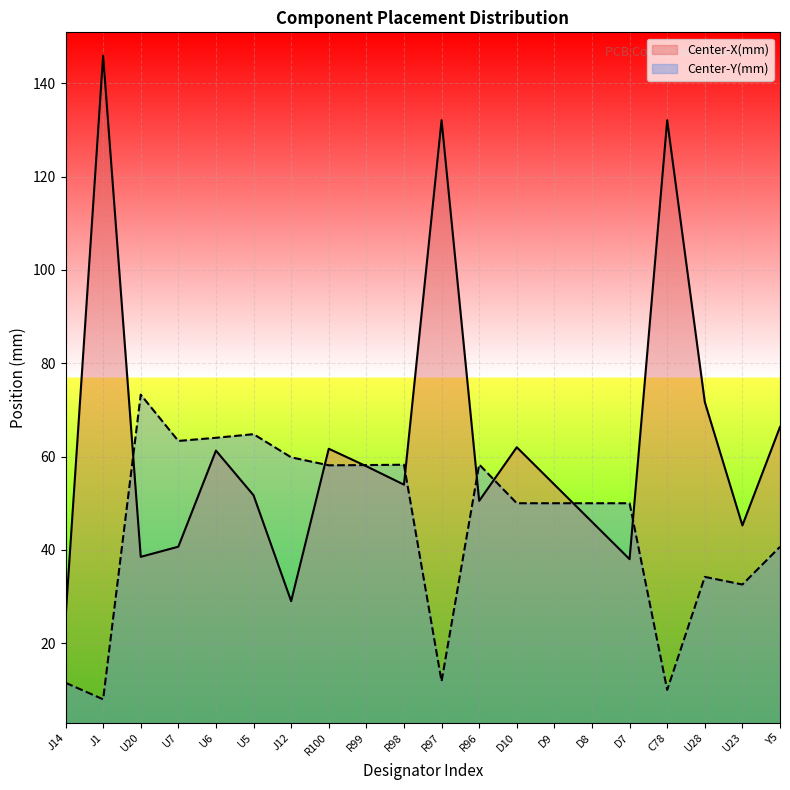

What is the label of the 19th point from the left?

U23